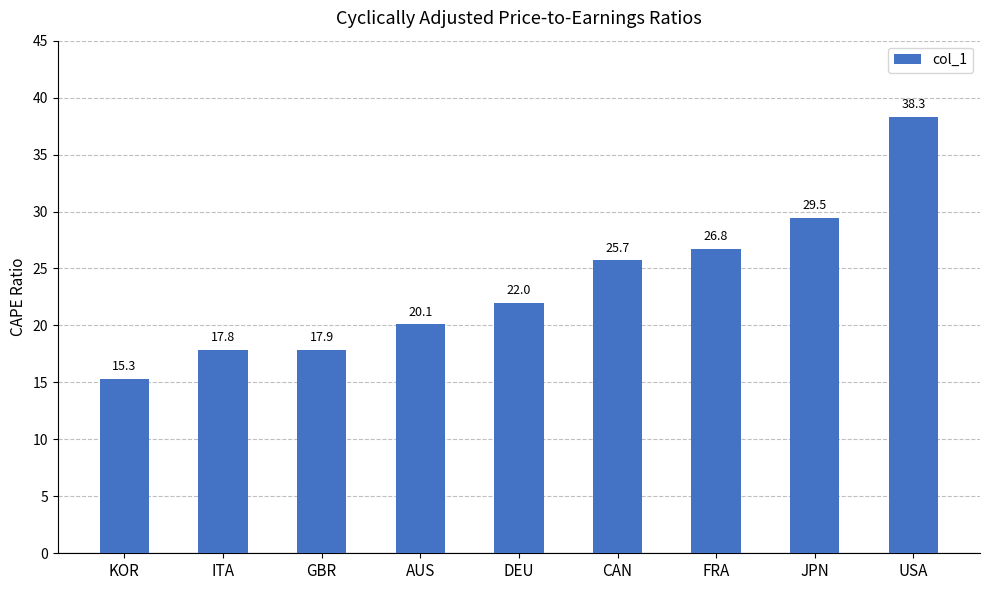

Reading left to right, list all the values displayed in this chart.

15.3	17.8	17.9	20.1	22.0	25.7	26.8	29.5	38.3